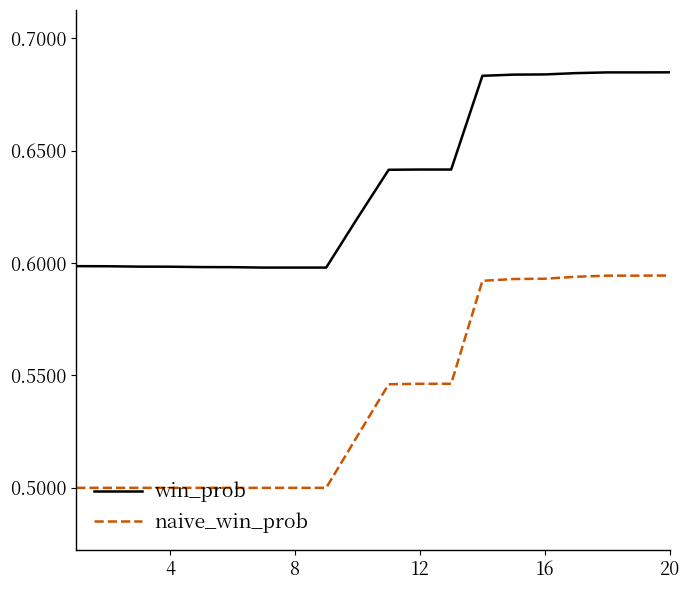

Which series has the largest range (max minus min)?

naive_win_prob